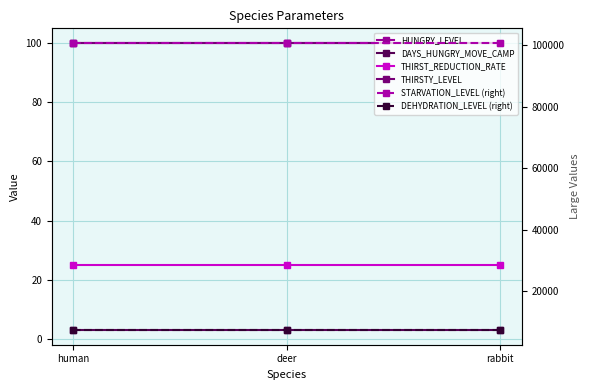

Reading left to right, list all the values displayed in this chart.

HUNGRY_LEVEL: 100	100	100
DAYS_HUNGRY_MOVE_CAMP: 3	3	3
THIRST_REDUCTION_RATE: 25	25	25
THIRSTY_LEVEL: 100	100	100
STARVATION_LEVEL (right): 100800	100800	100800
DEHYDRATION_LEVEL (right): 7200	7200	7200